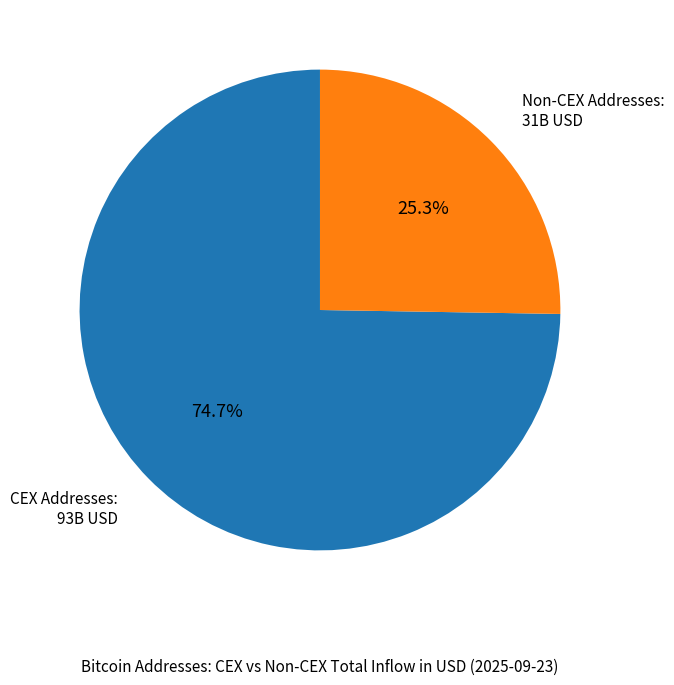

Which has a higher value, CEX Addresses: 93B USD or Non-CEX Addresses: 31B USD?

CEX Addresses: 93B USD